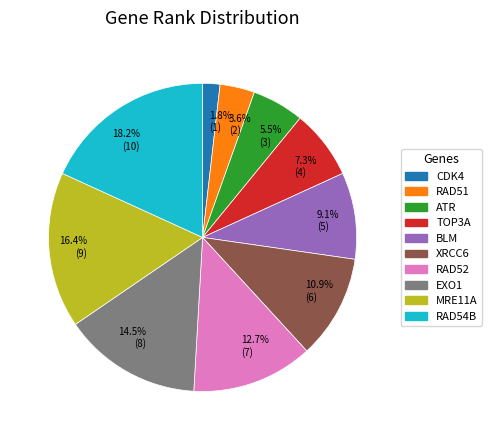

Rank the categories by value from highest to lowest.

18.2% (10), 16.4% (9), 14.5% (8), 12.7% (7), 10.9% (6), 9.1% (5), 7.3% (4), 5.5% (3), 3.6% (2), 1.8% (1)